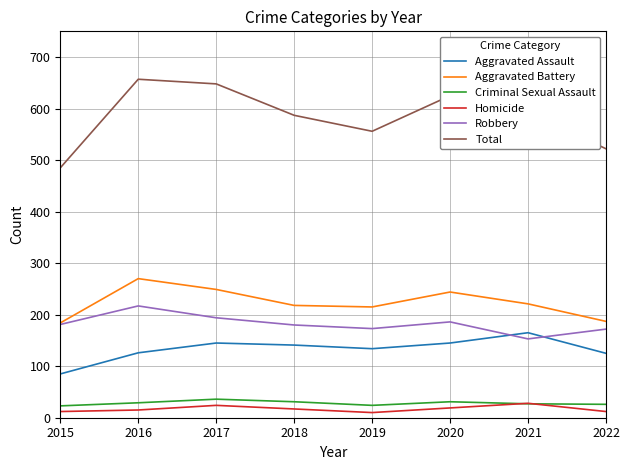

How many lines are shown in the chart?

6